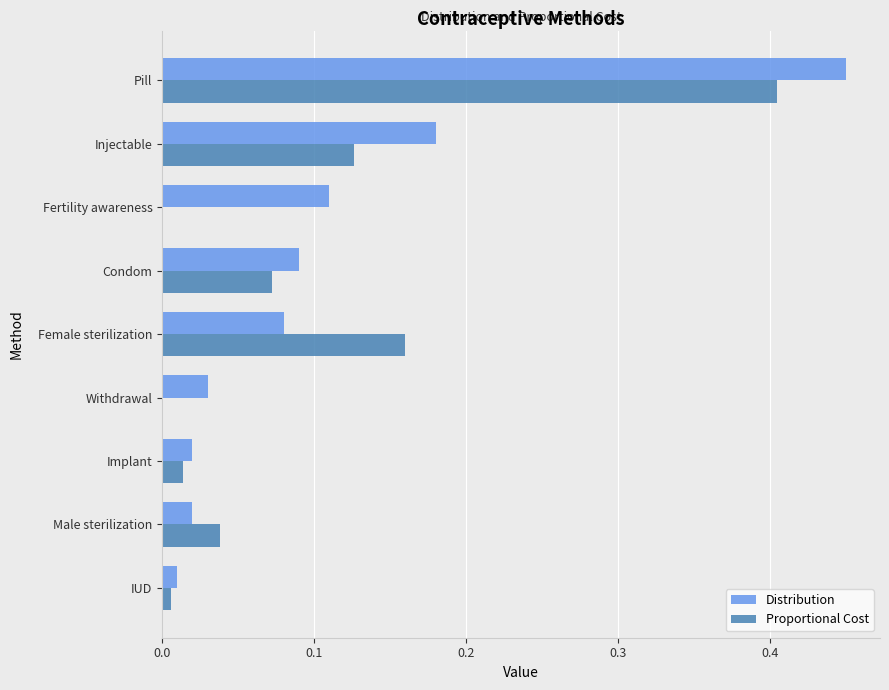

The Distribution series shows 0.0 at Withdrawal. True or false?

True